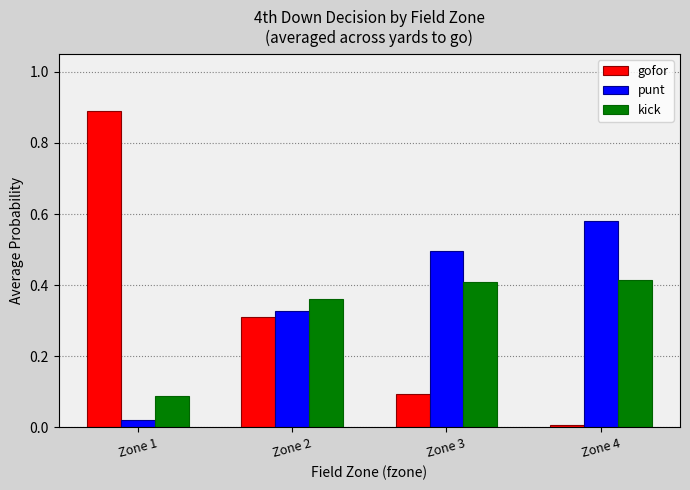

Which label corresponds to the largest value in the chart?

Zone 1